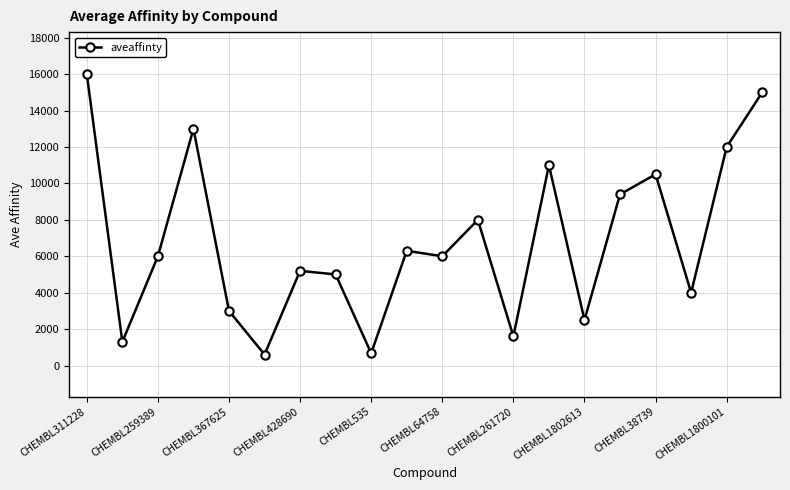

What is the value of the 4th point from the left?

13000